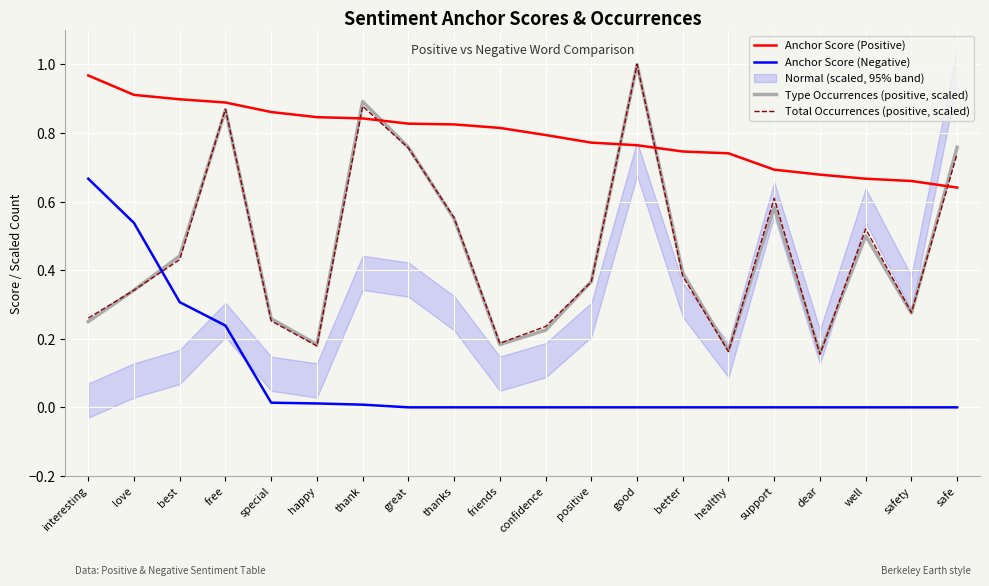

Is it true that Anchor Score (Positive) equals 1.4 at thank?

False